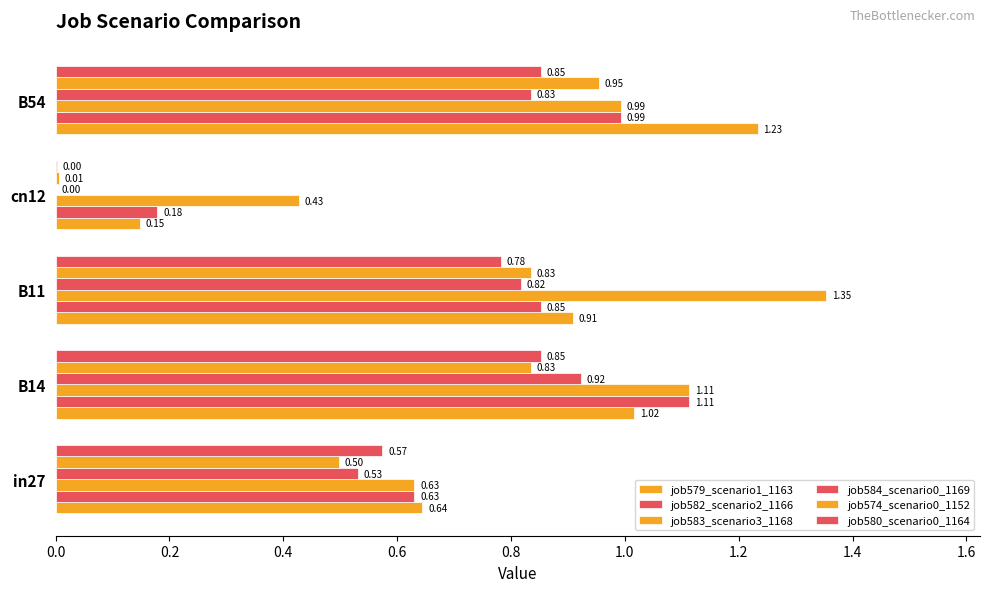

What is the difference between the second highest and second lowest values in the job582_scenario2_1166 series?

0.4